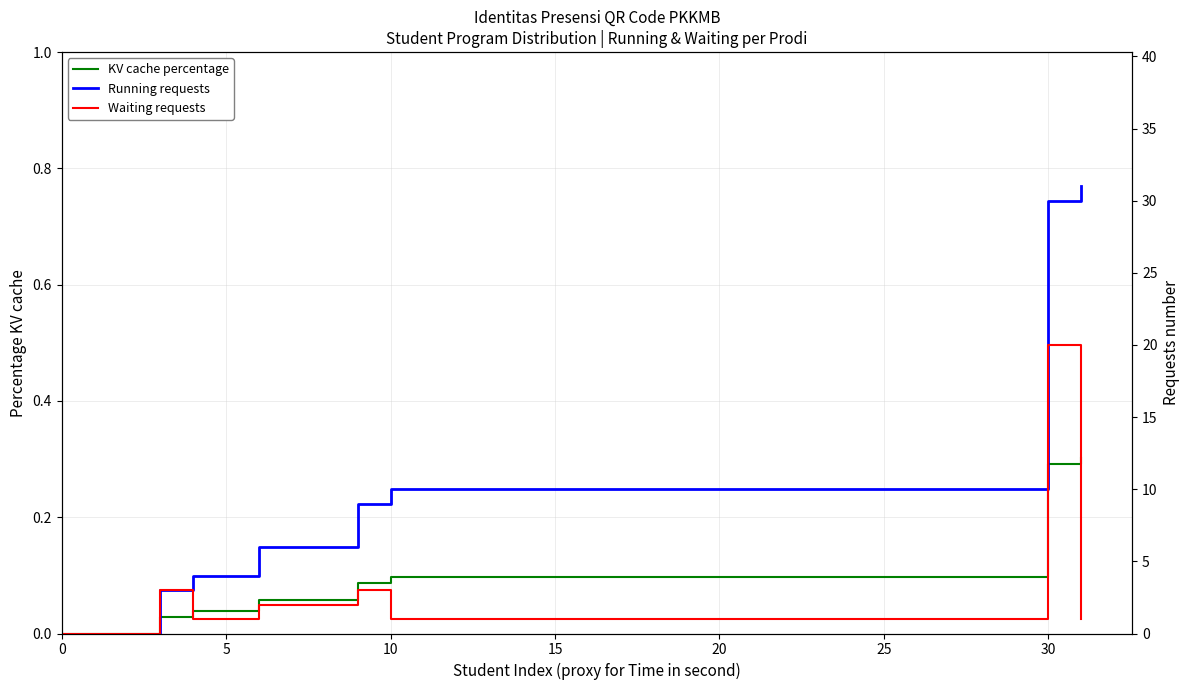

How many distinct data groups are displayed?

3